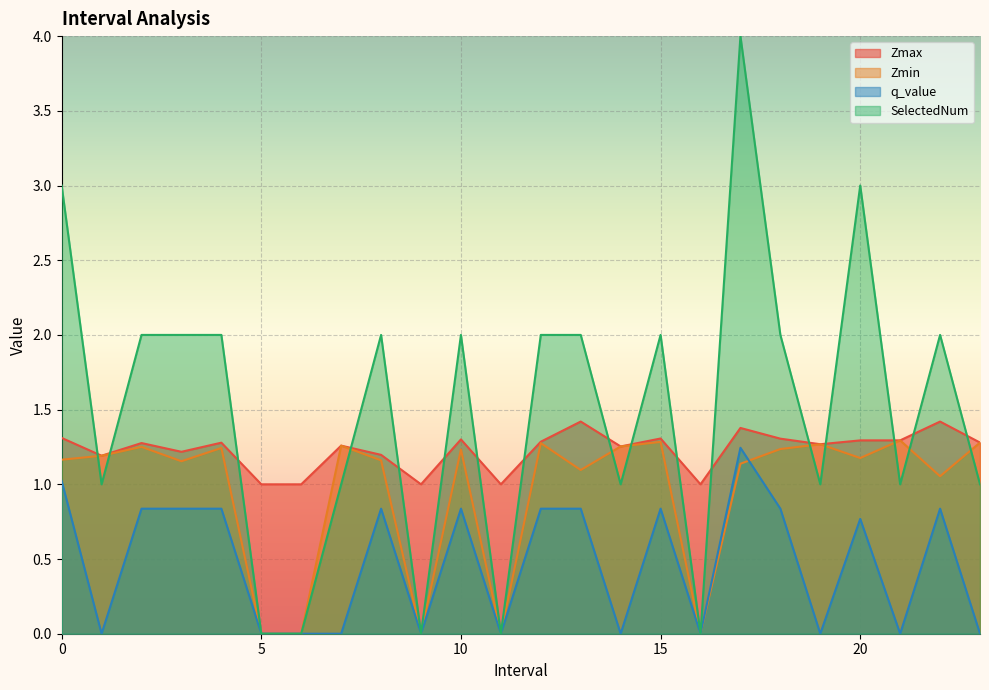

Which category has the lowest value across all series?

5